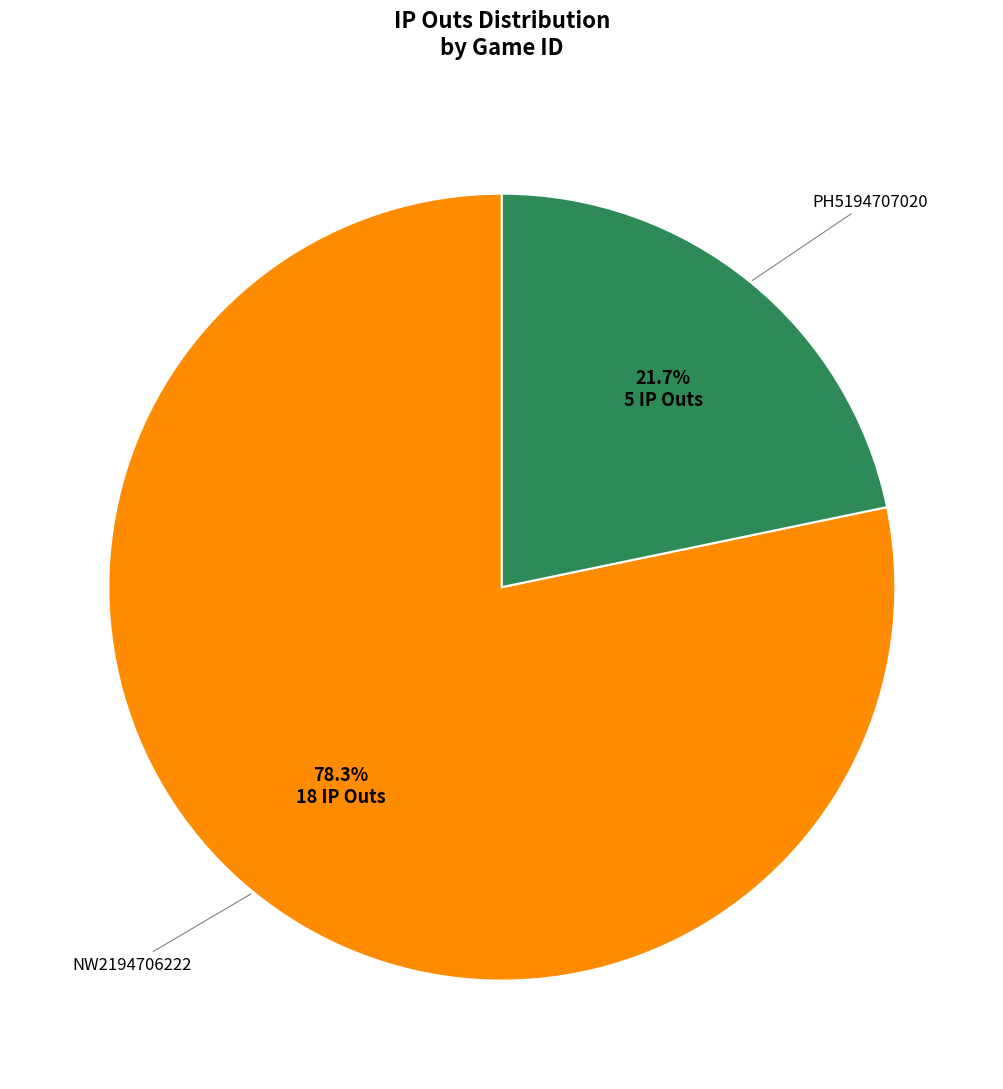

Is there a majority slice in this chart?

Yes